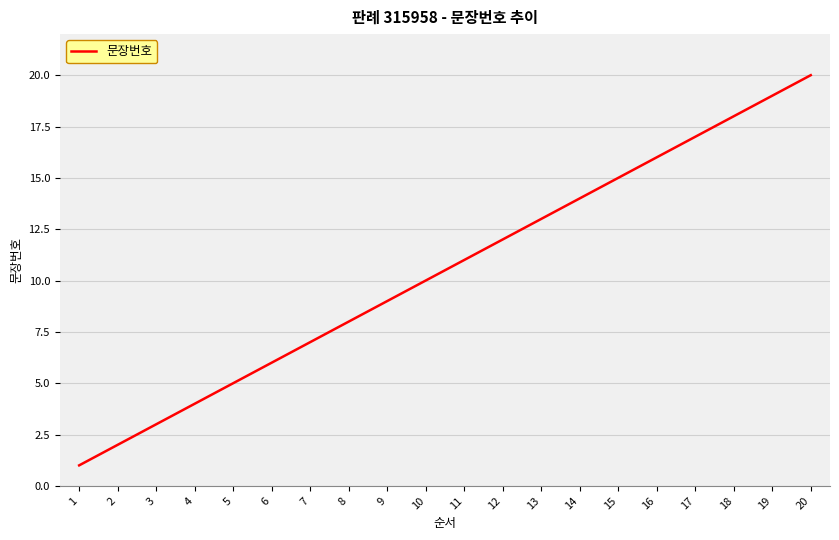

Is it true that the value at 17 is 8?

False